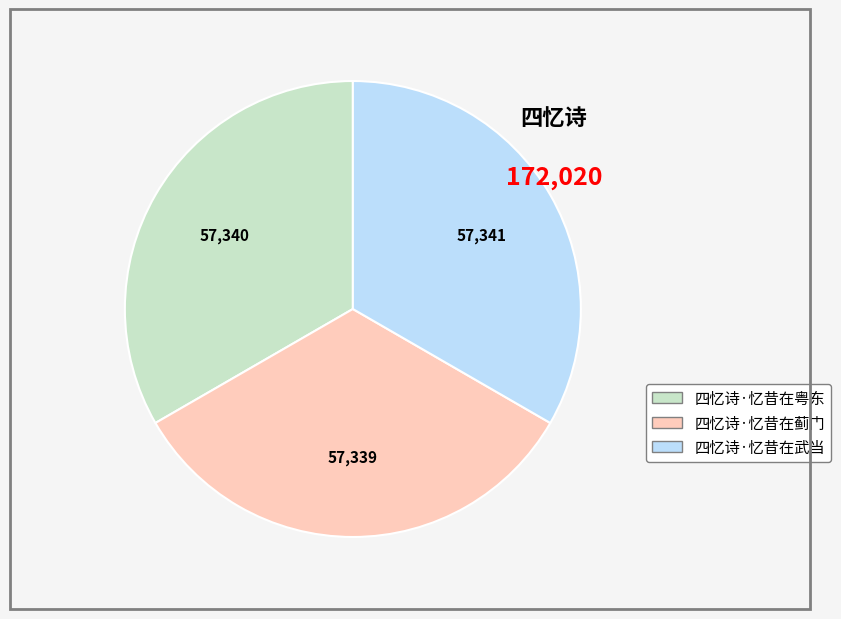

Is it true that 四忆诗·忆昔在粤东 is 33% of the pie?

True